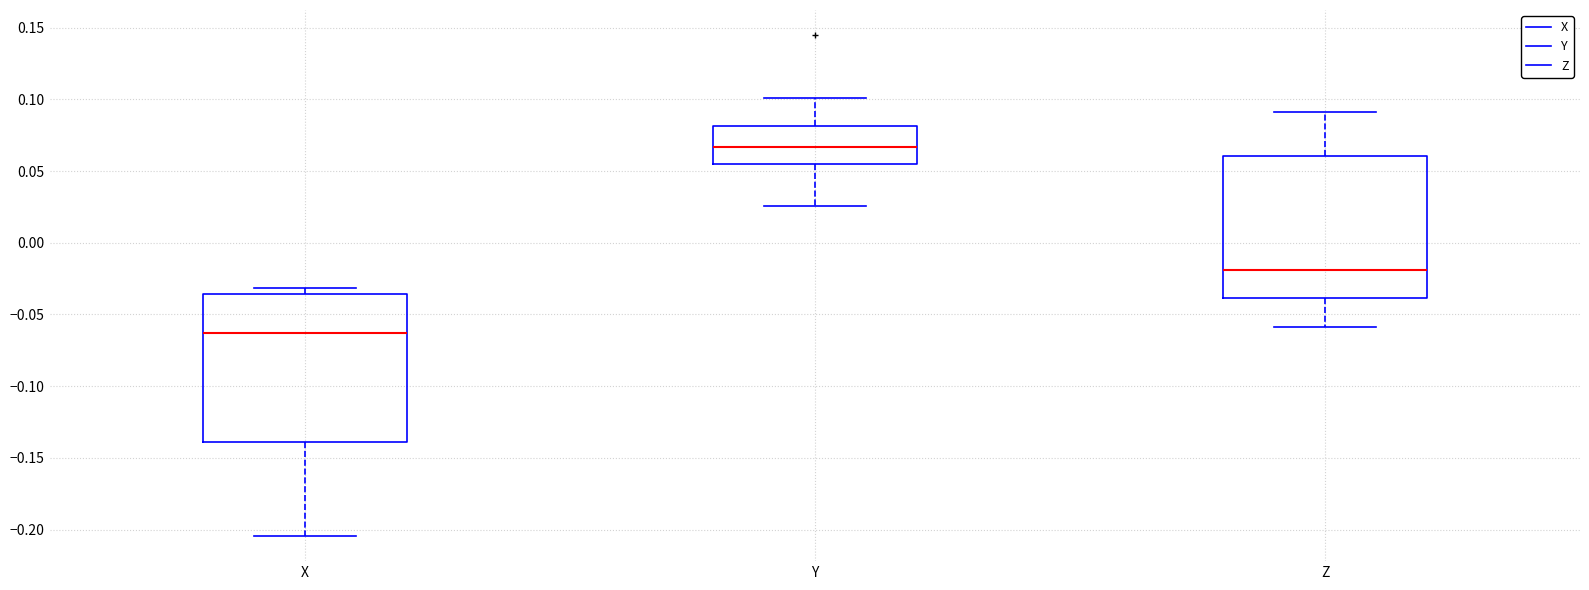

Which box's median line is the highest?

Y